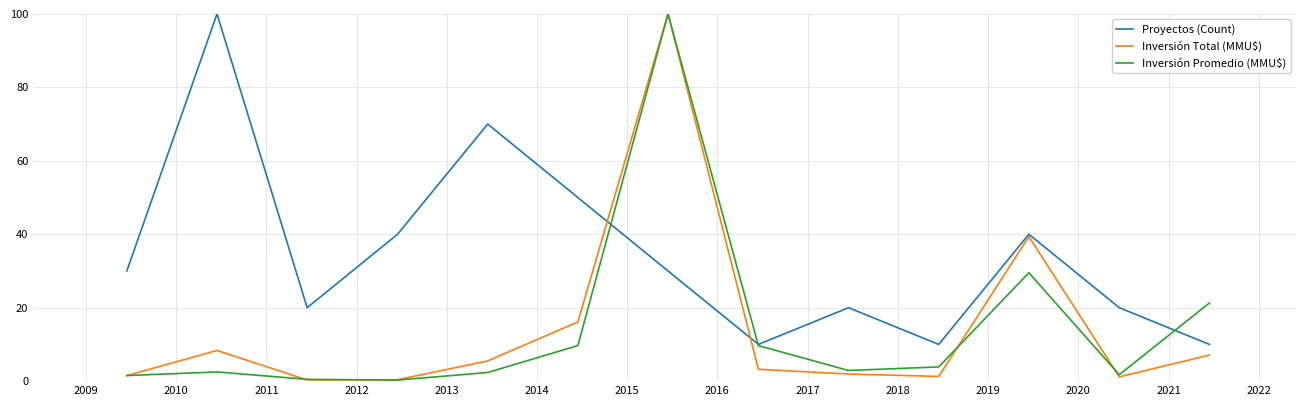

Which series has the largest total across all categories?

Proyectos (Count)